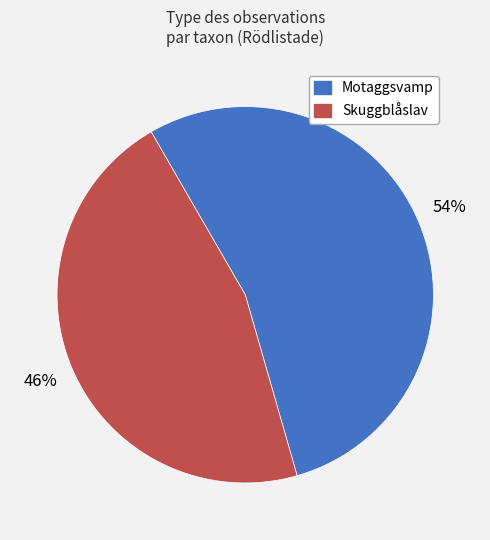

To the nearest percent, what percentage of the pie is Motaggsvamp?

54%